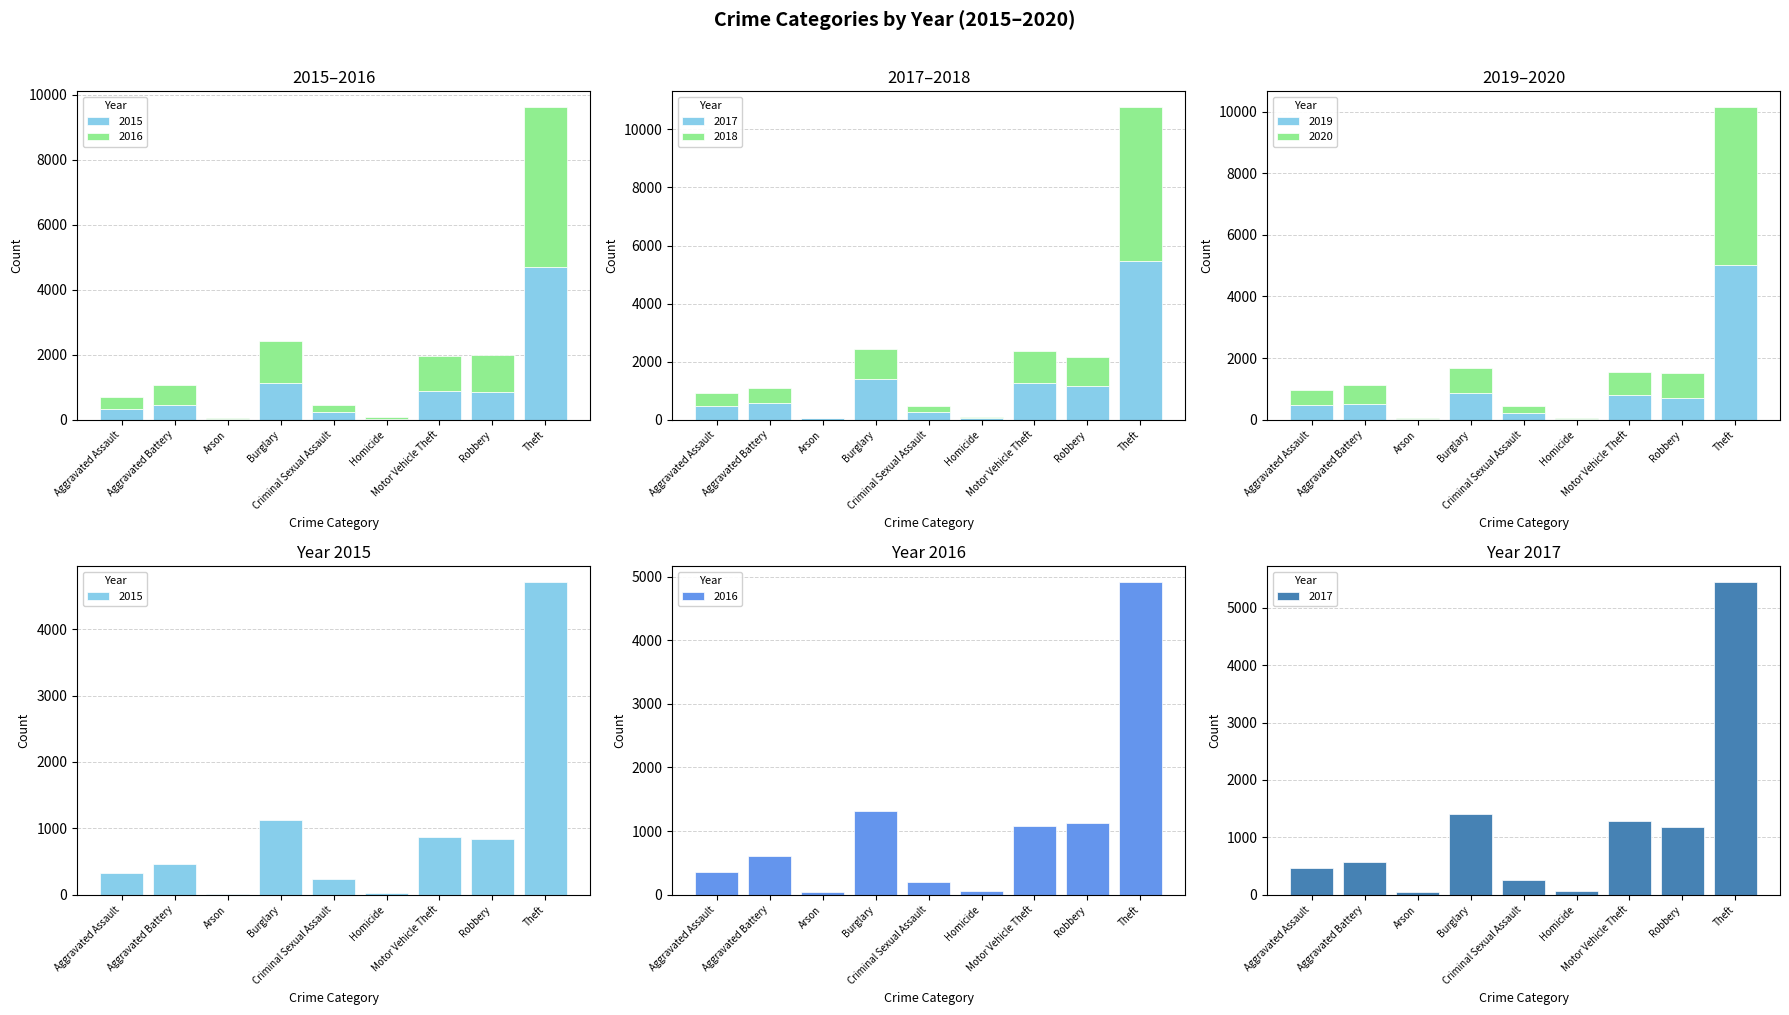

What is the maximum value shown in the chart?

5450